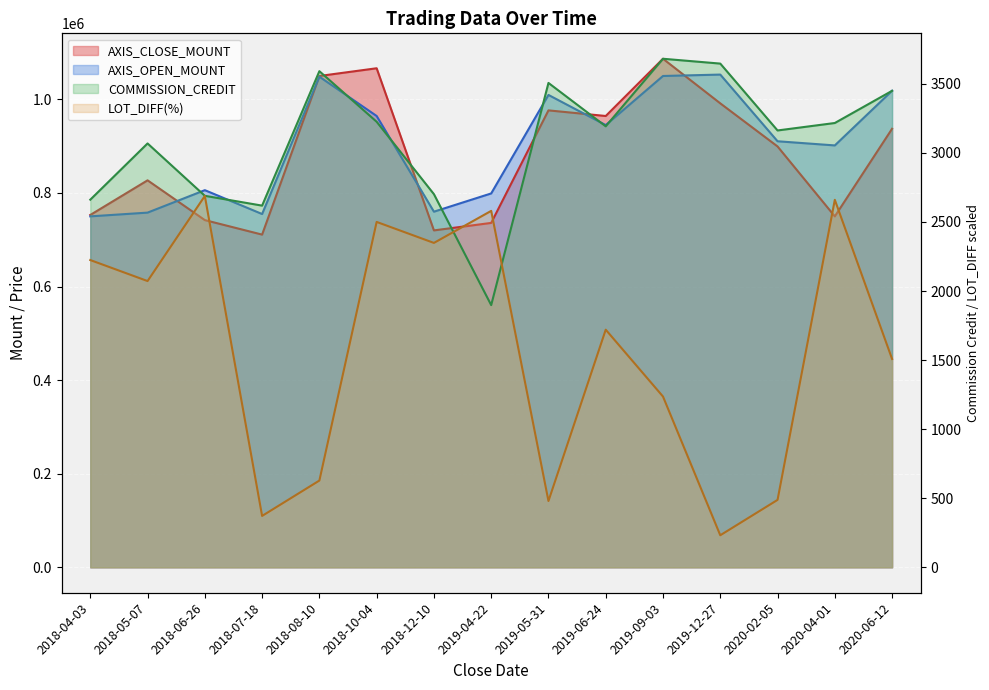

How many lines are shown in the chart?

4